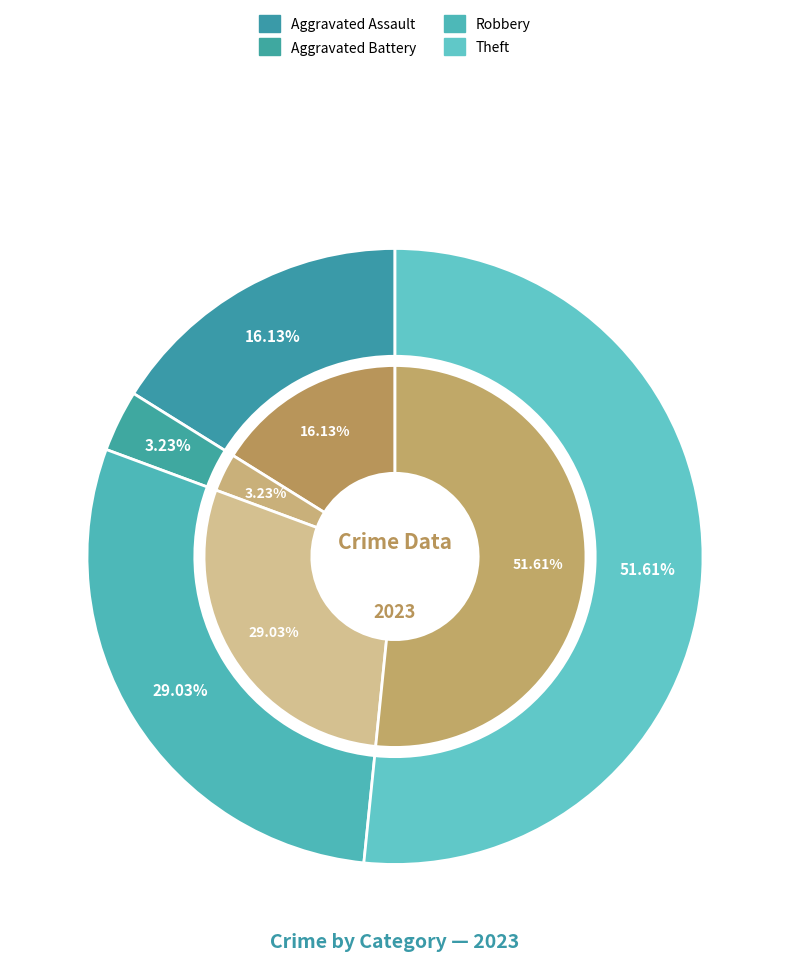

What is the majority slice?

Theft